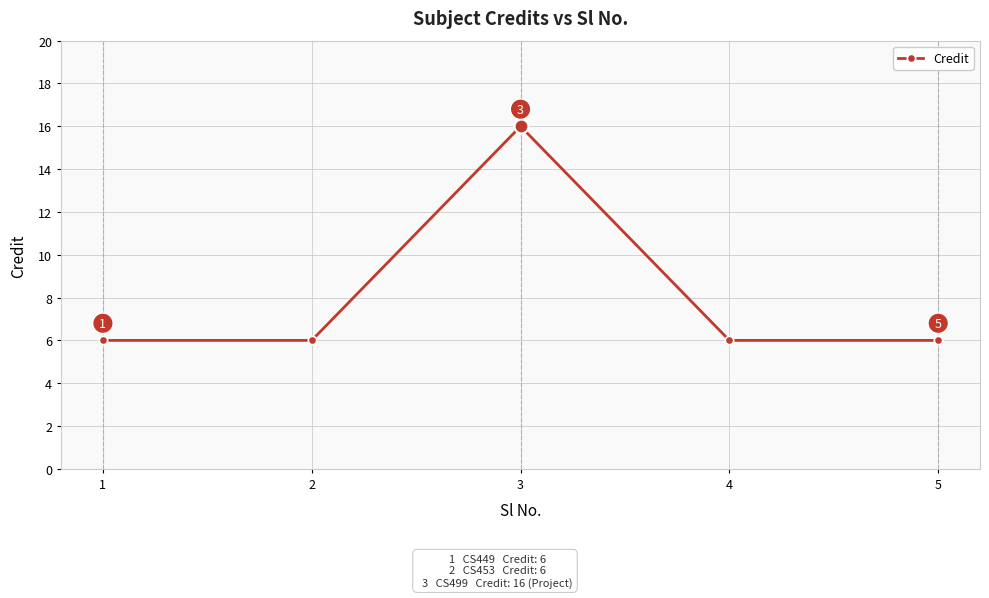

What is the value of the 2nd point from the left?

6